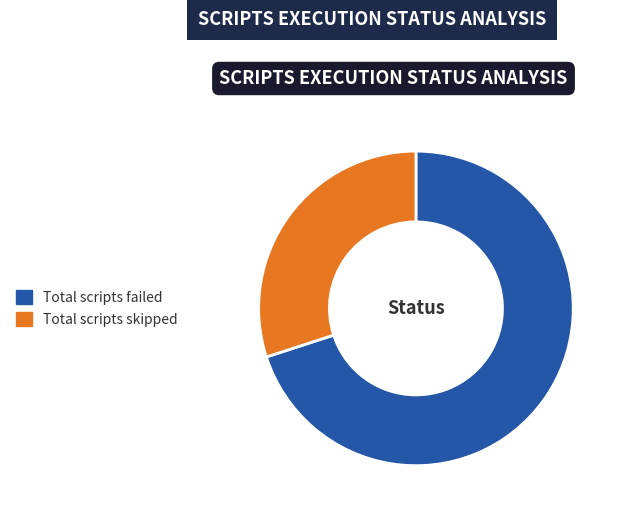

How many slices are in this pie chart?

2